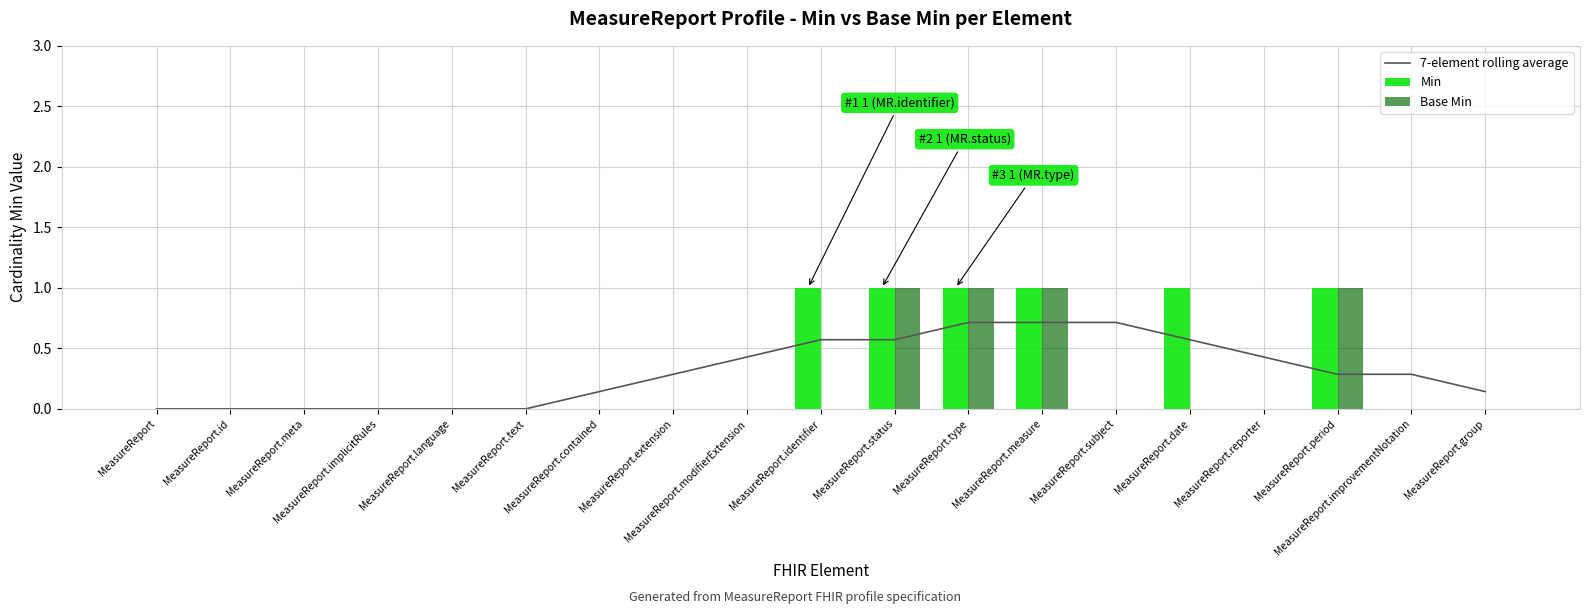

What is the average value of the Min series?

0.3